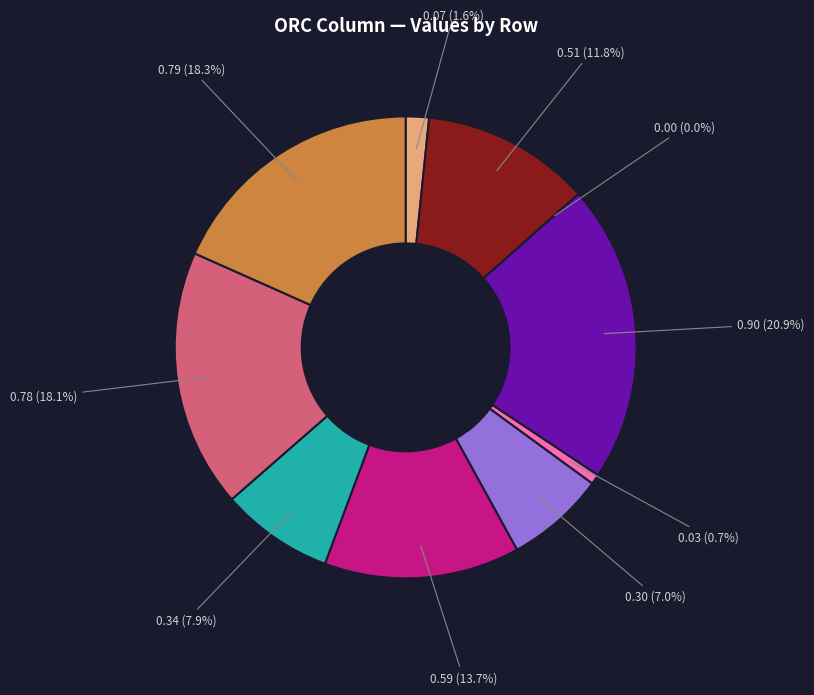

Is uwom.csv the majority of the pie?

No